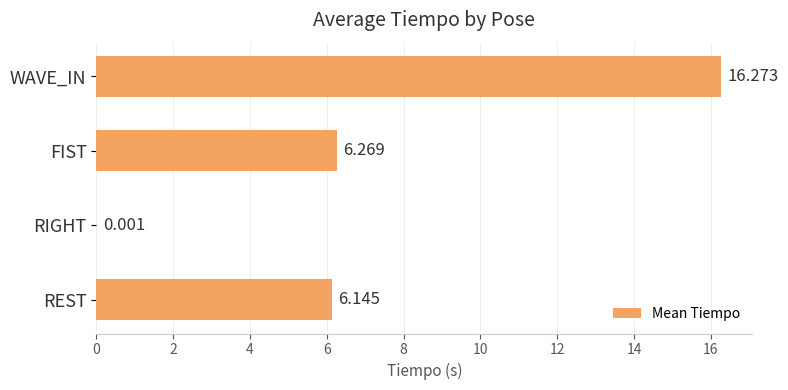

At which category does the chart reach its peak across all series?

WAVE_IN